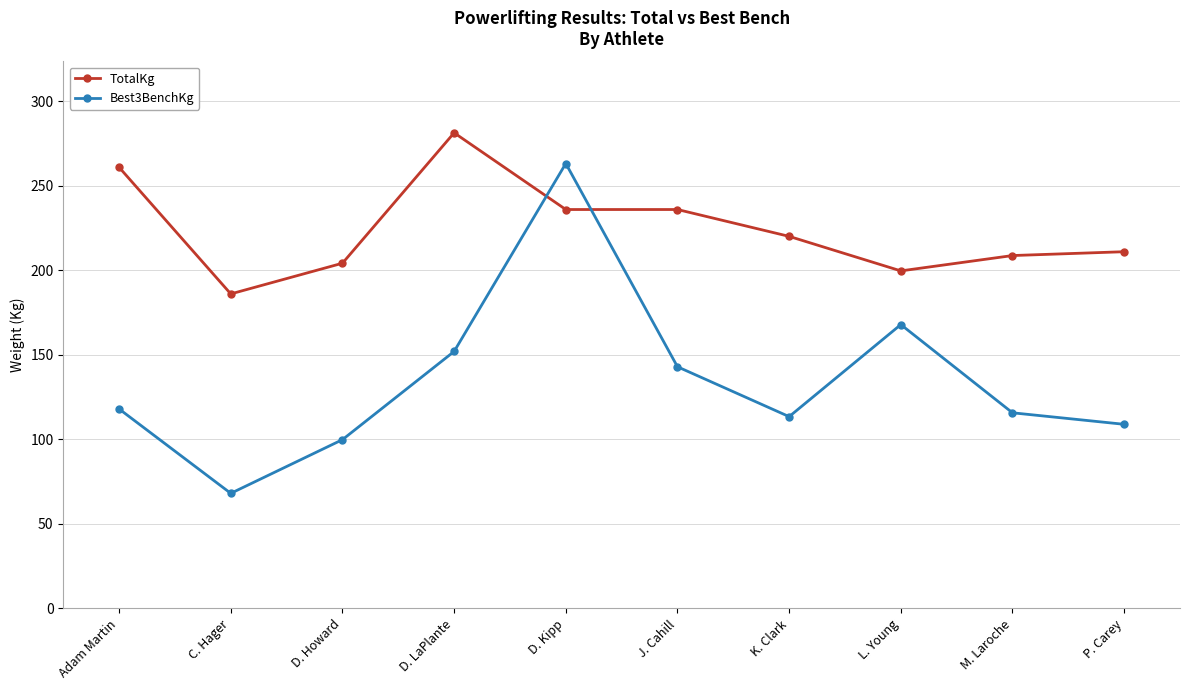

Is this an area chart (filled region under the line)?

No